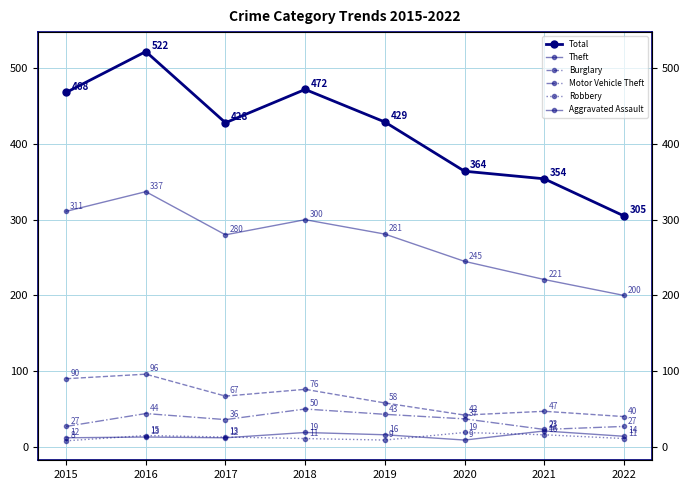

Which category has the lowest value in the Aggravated Assault series?

2020